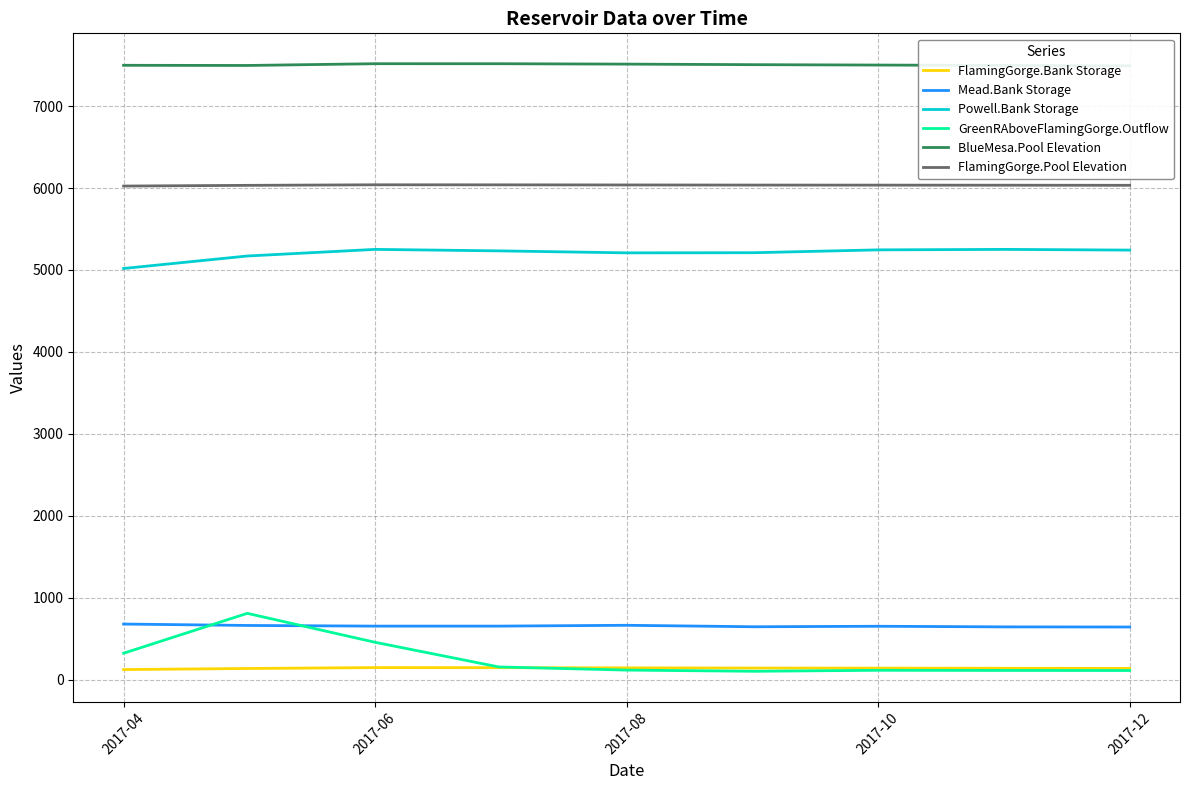

True or false: FlamingGorge.Pool Elevation and Mead.Bank Storage intersect in this chart.

False